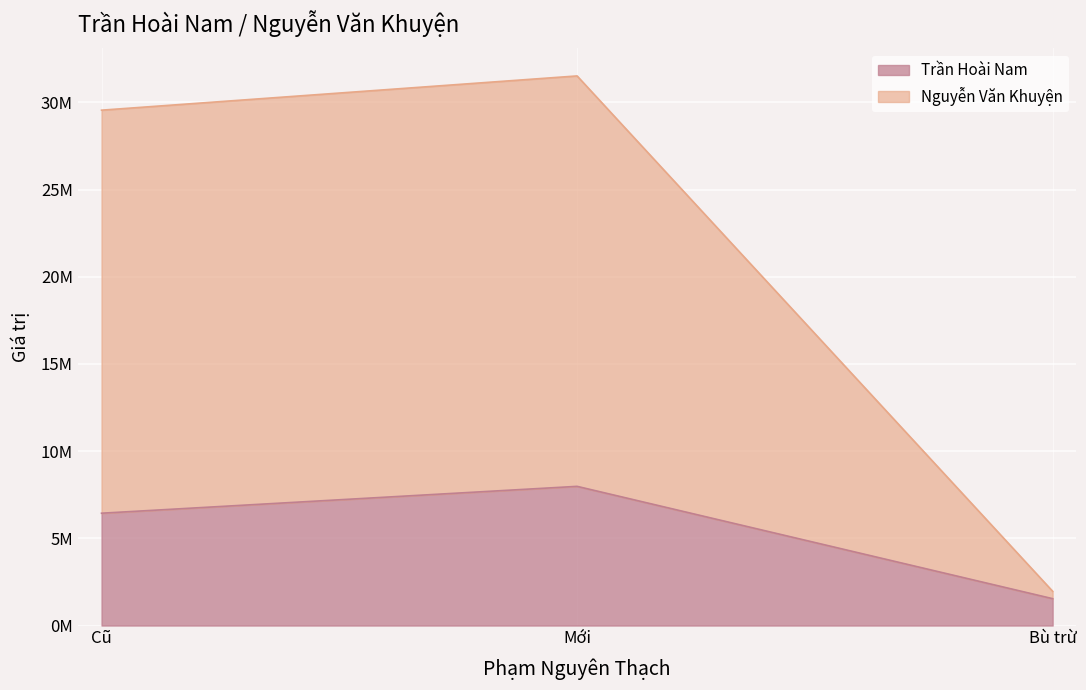

Reading left to right, extract all data points from this chart.

Trần Hoài Nam: 6440089.6	7979598.1	1539508.5
Nguyễn Văn Khuyện: 29549779.9	31512800.8	1963020.9